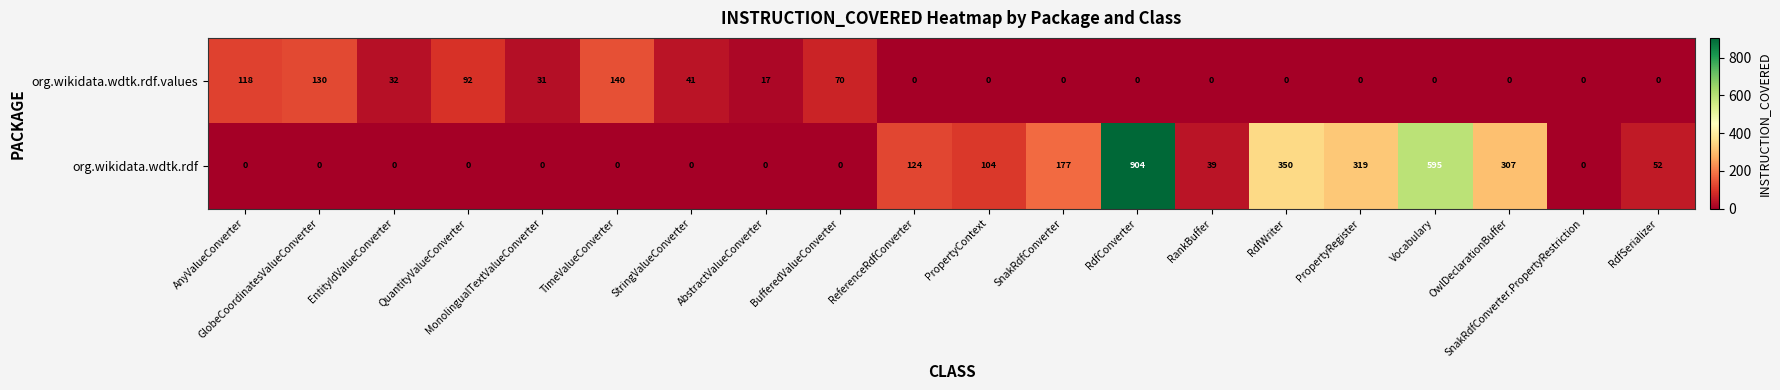

Which series has the largest range (max minus min)?

org.wikidata.wdtk.rdf